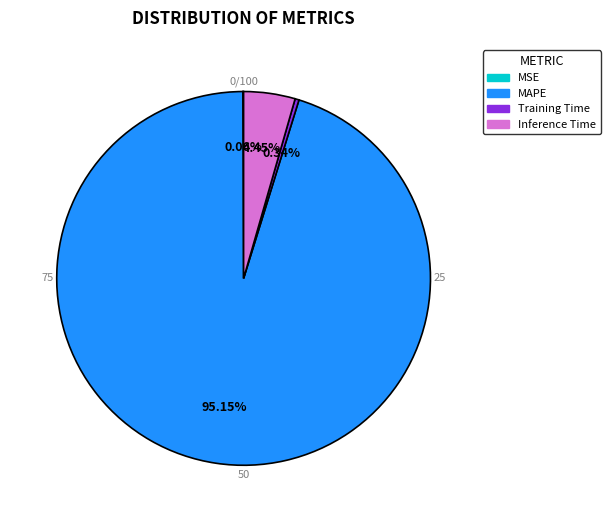

Is it true that MSE is 15% of the pie?

False